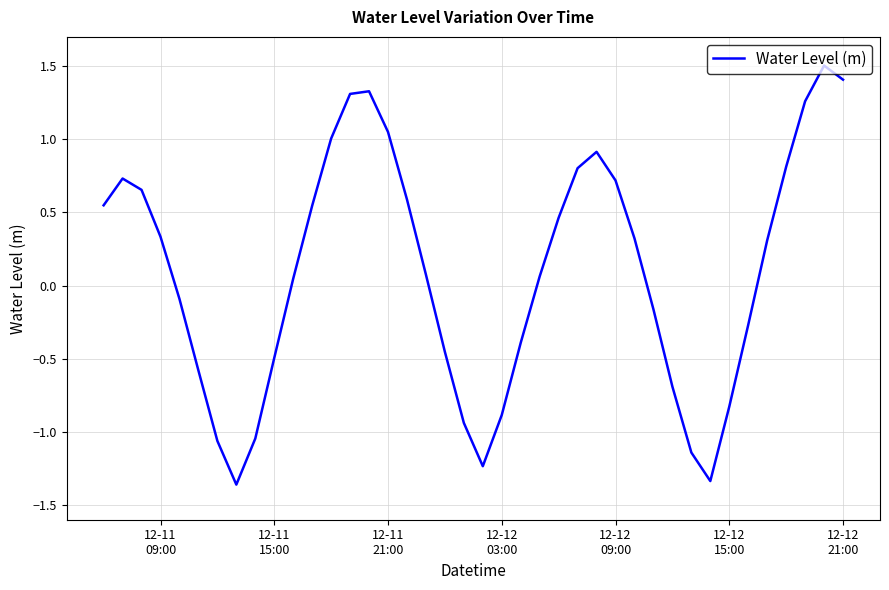

What is the maximum value shown in the chart?

1.5